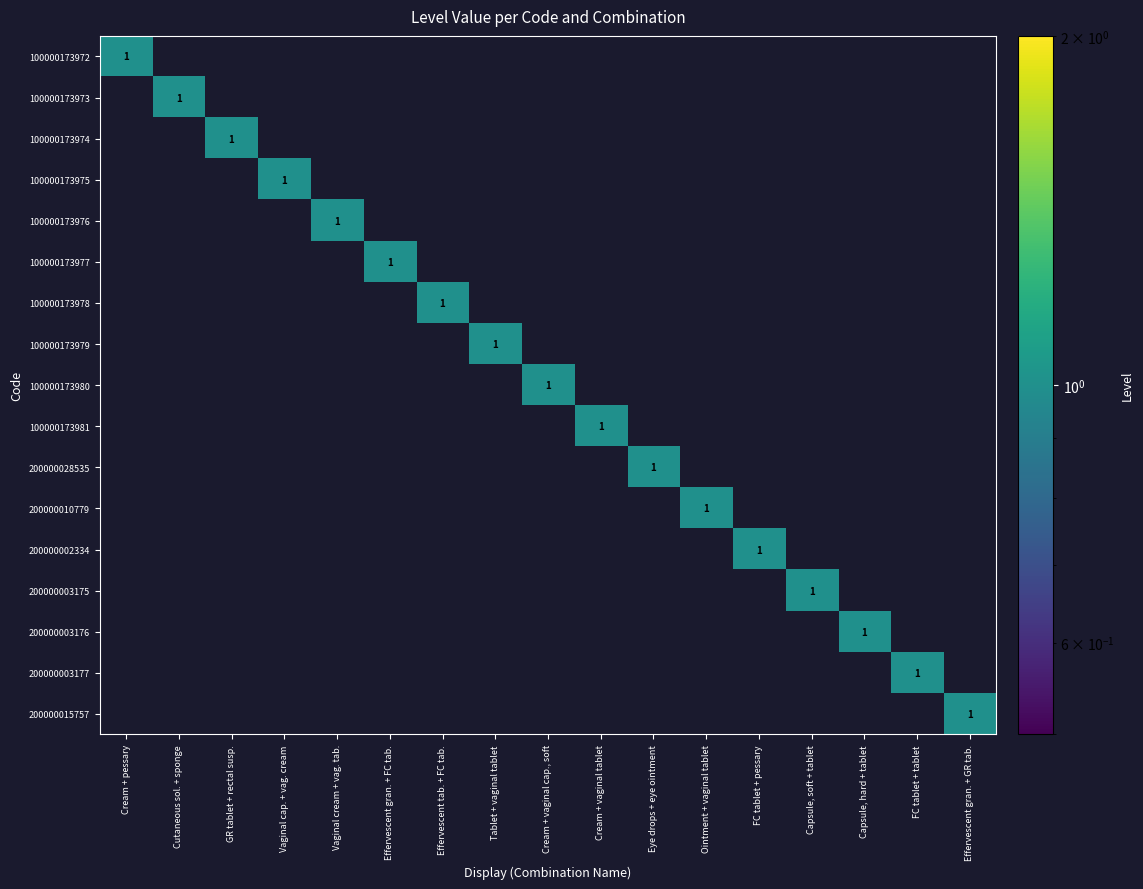

The 100000173980 series shows 0 at Cream + vaginal cap., soft. True or false?

False